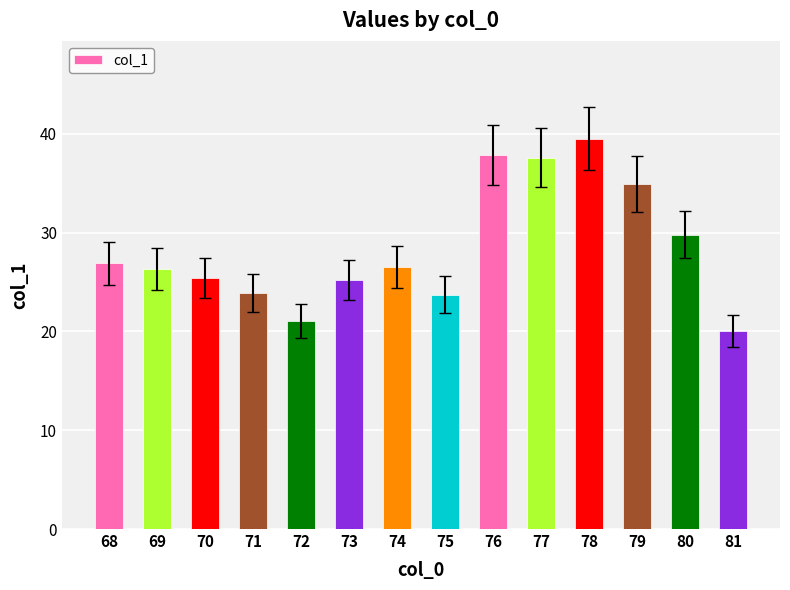

What is the average value?

28.5